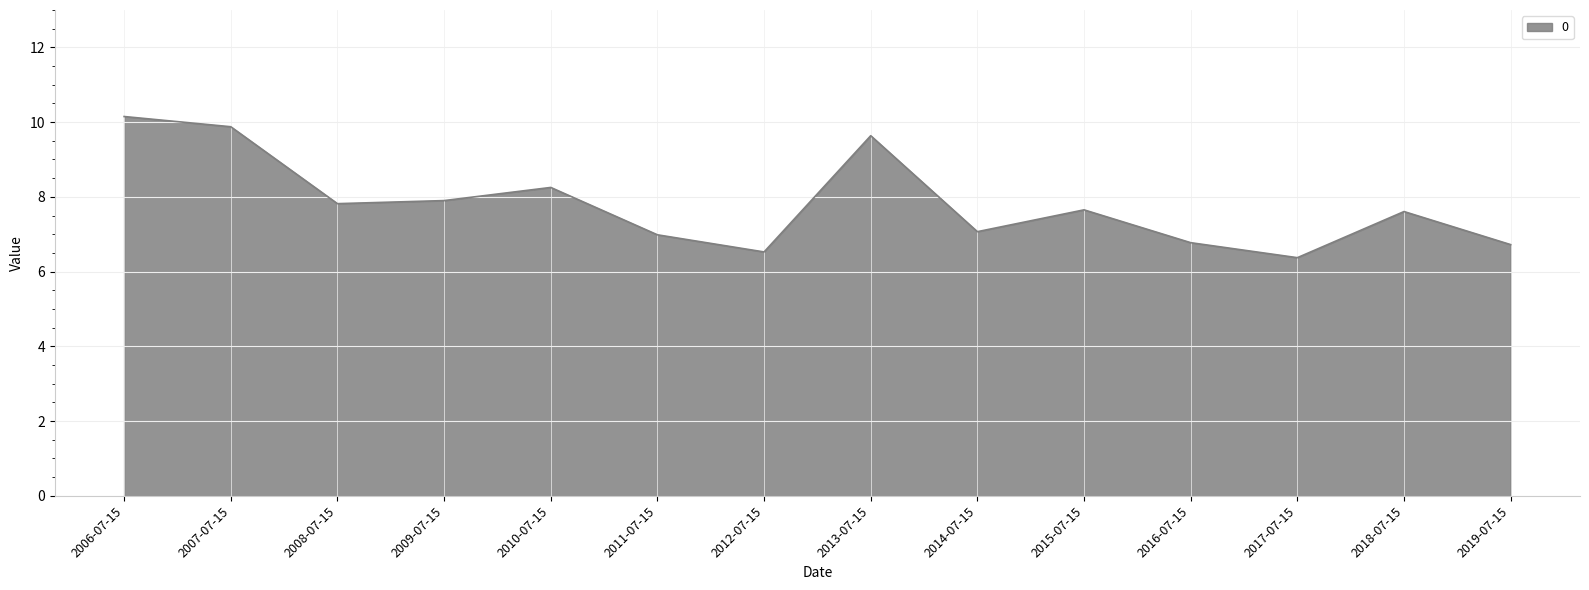

What is the difference between the values at 2014-07-15 and 2013-07-15?

2.6